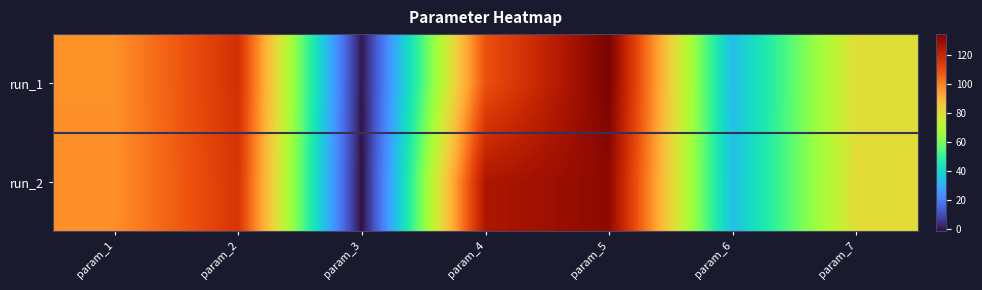

At param_2, list the series in order from smallest to largest.

run_2, run_1